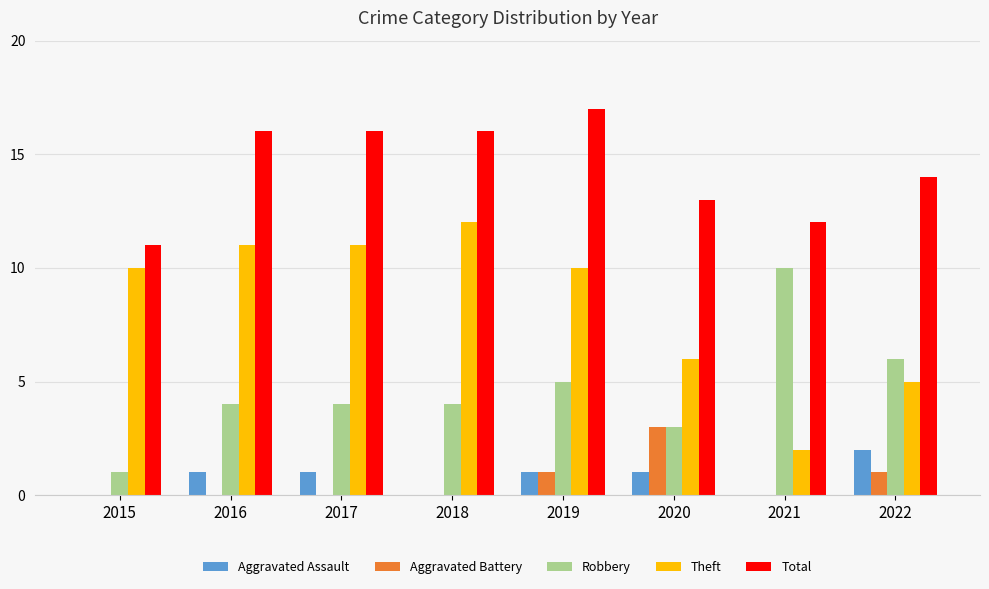

How many data points does each series have?

8